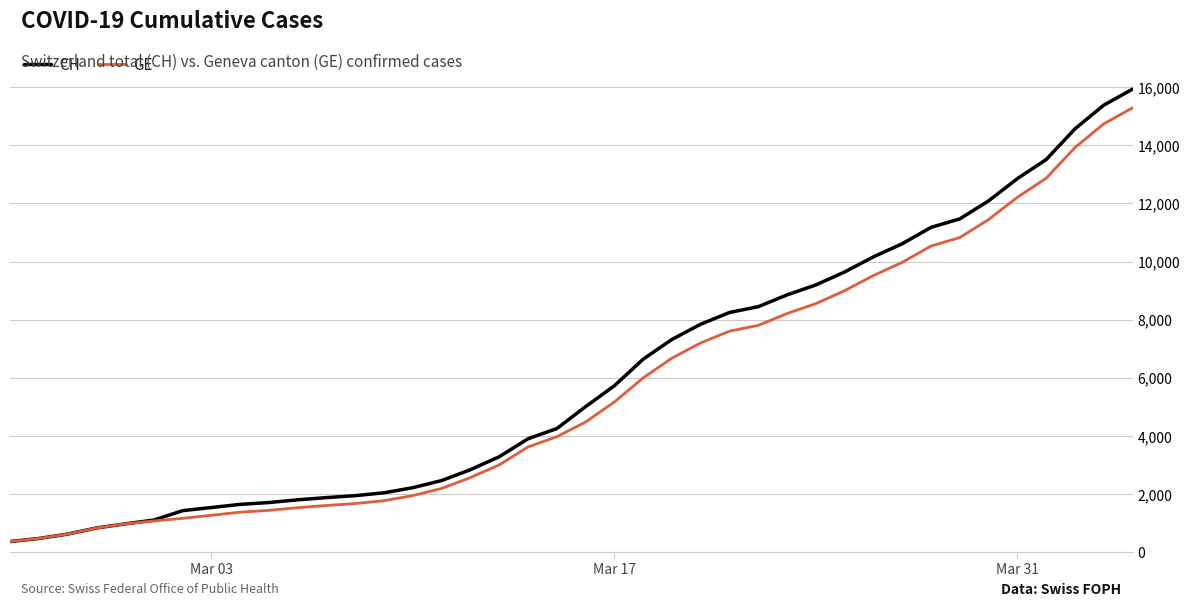

How many lines are shown in the chart?

2